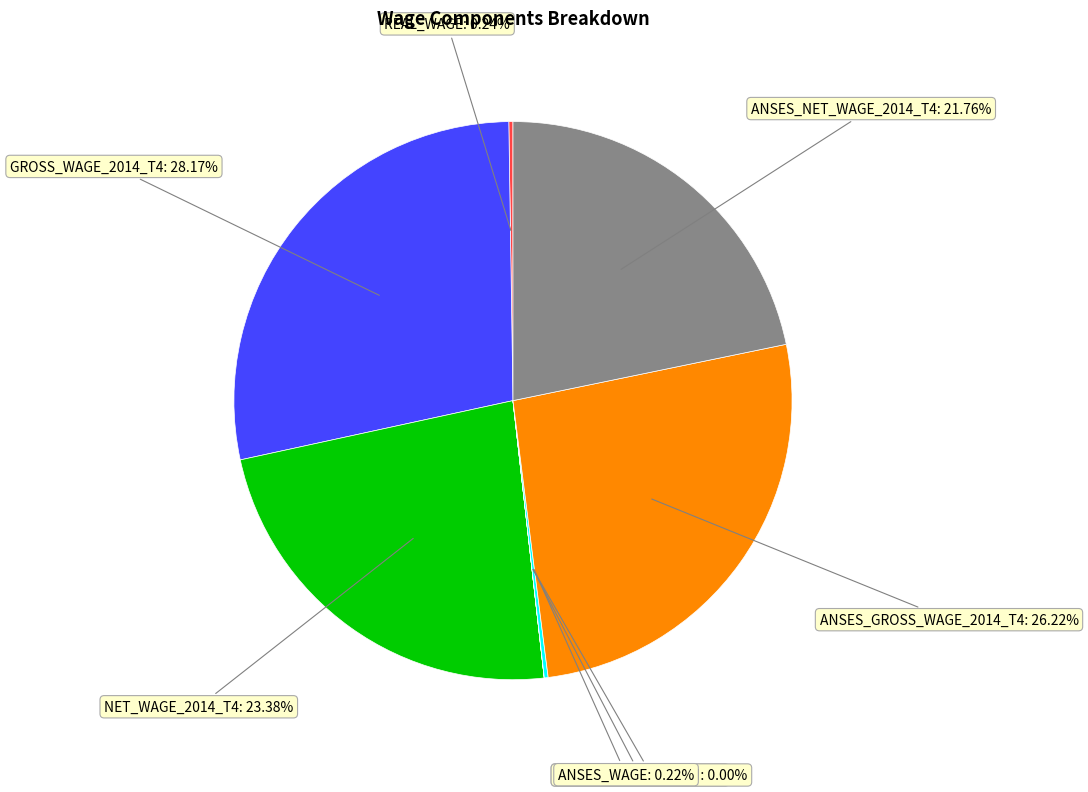

Is there a majority slice in this chart?

No